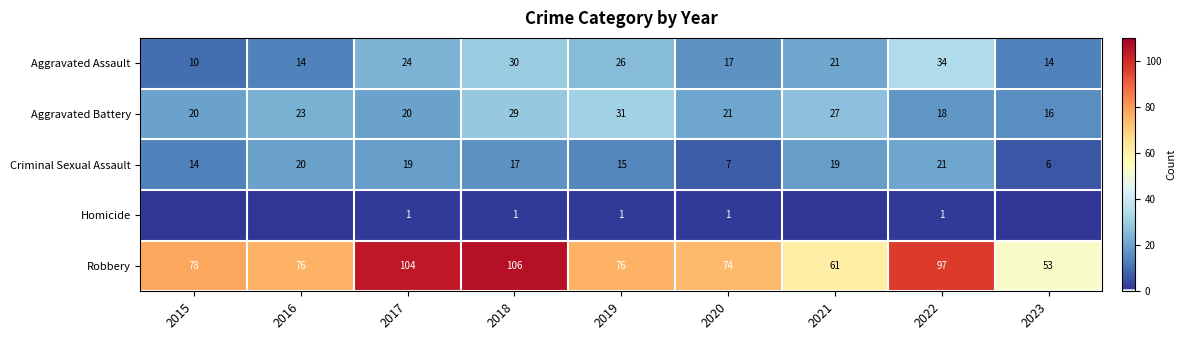

The value of Homicide at 2019 is 1. True or false?

True